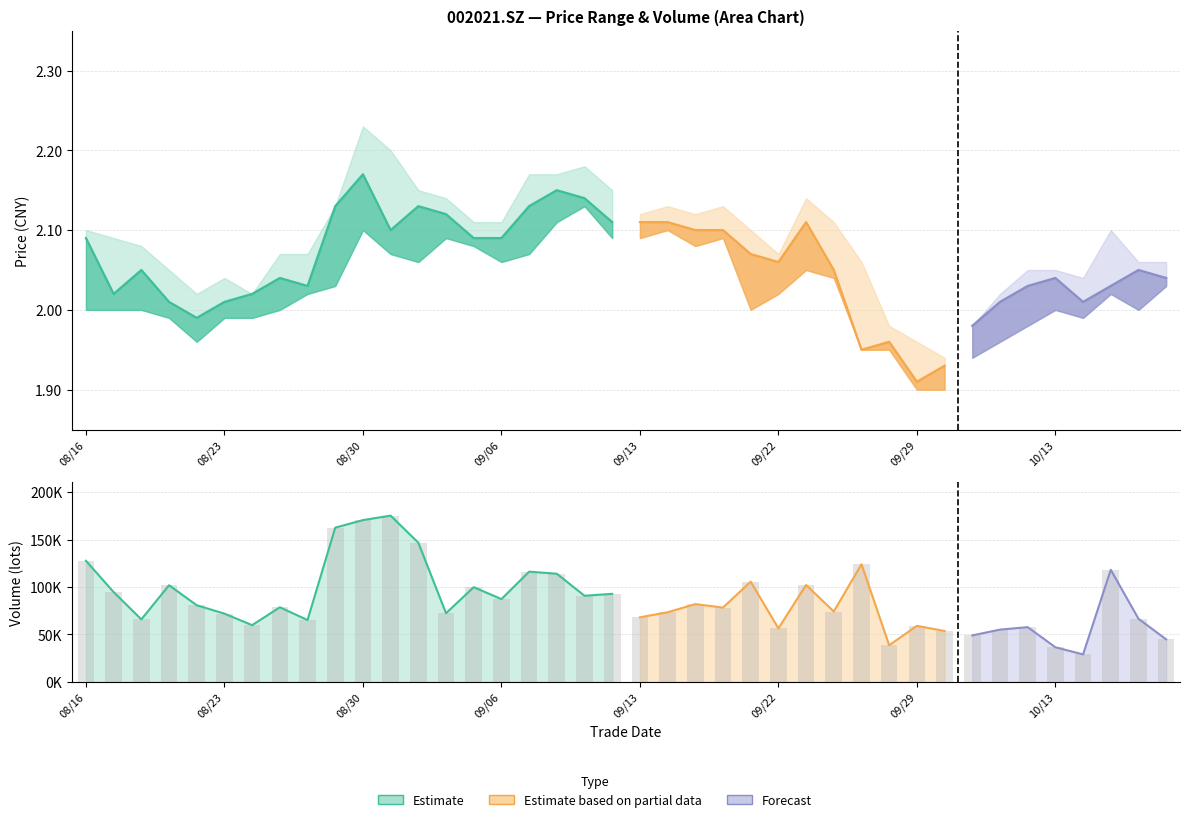

What is the smallest value displayed?

28934.6